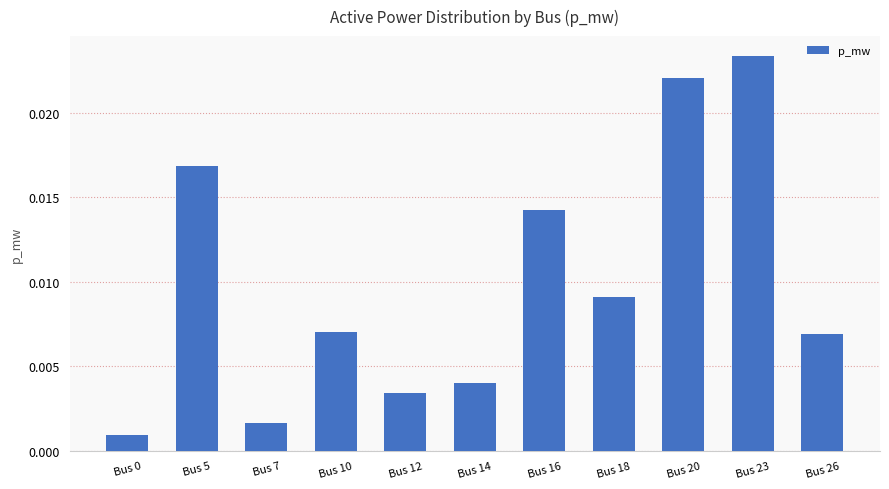

Which category has the highest value across all series?

Bus 23